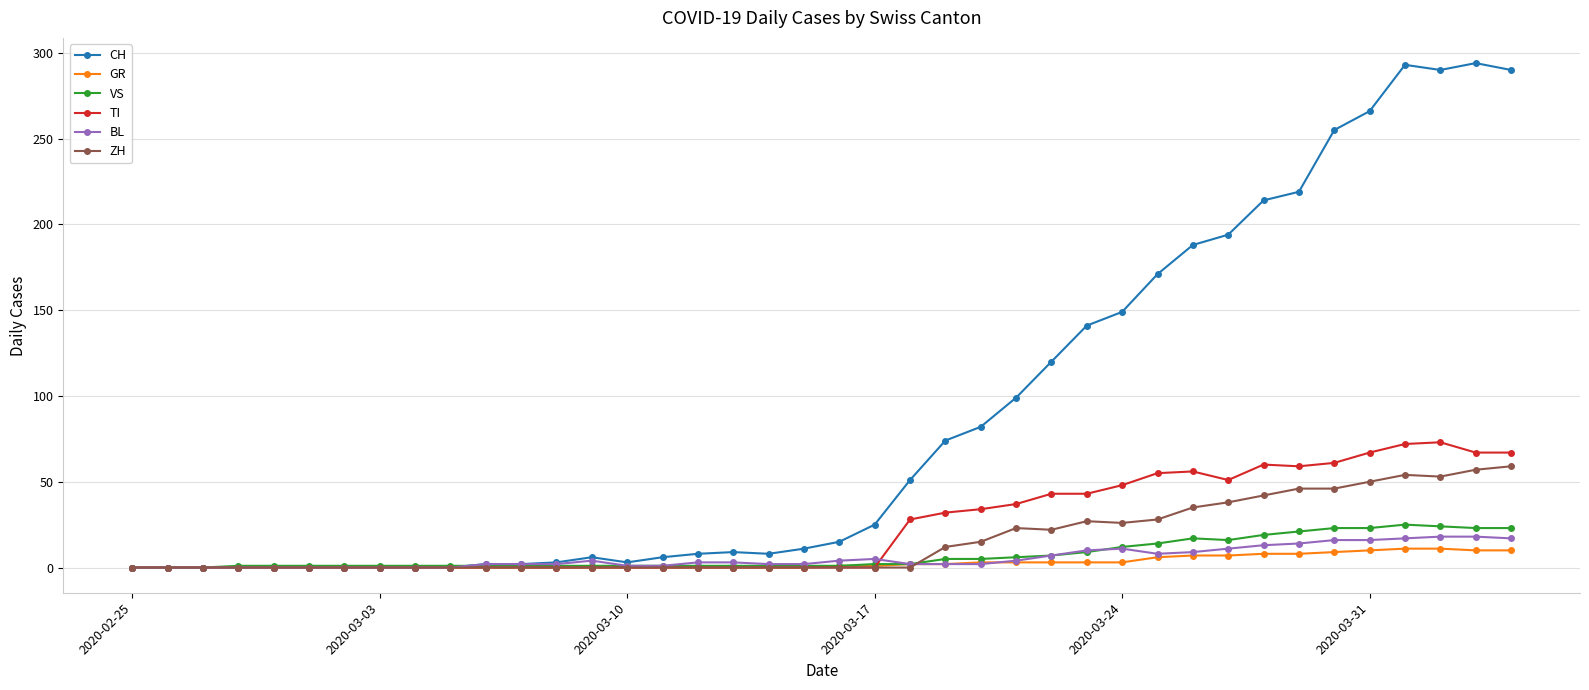

Does the chart display data point markers on the line(s)?

Yes